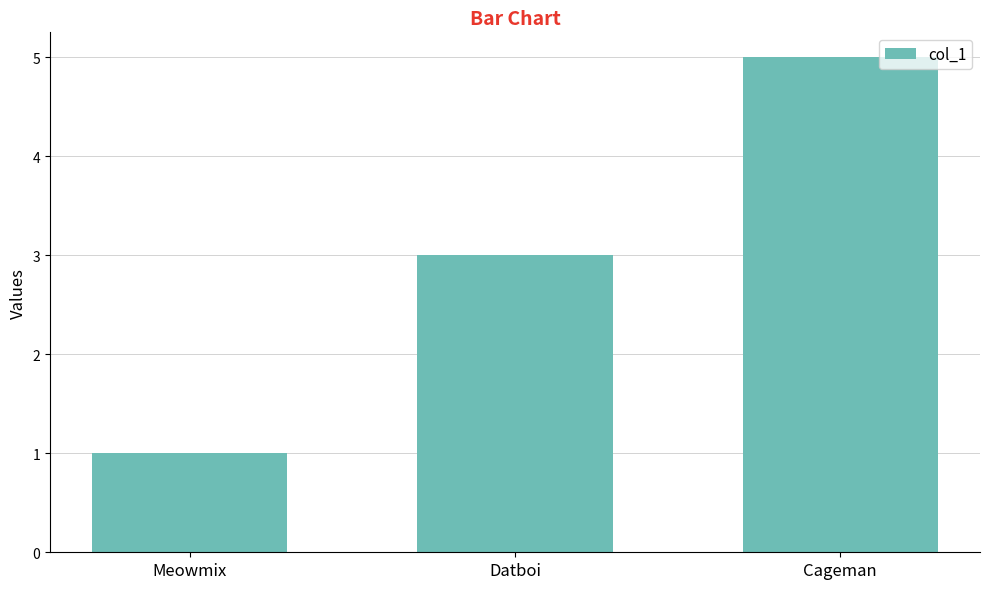

Rank the categories by value from lowest to highest.

Meowmix, Datboi, Cageman